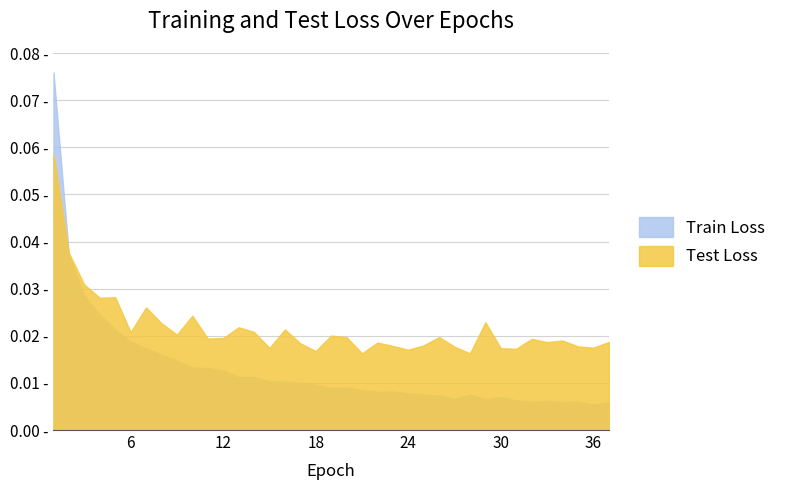

Where do Train Loss and Test Loss first cross each other?

1 and 2